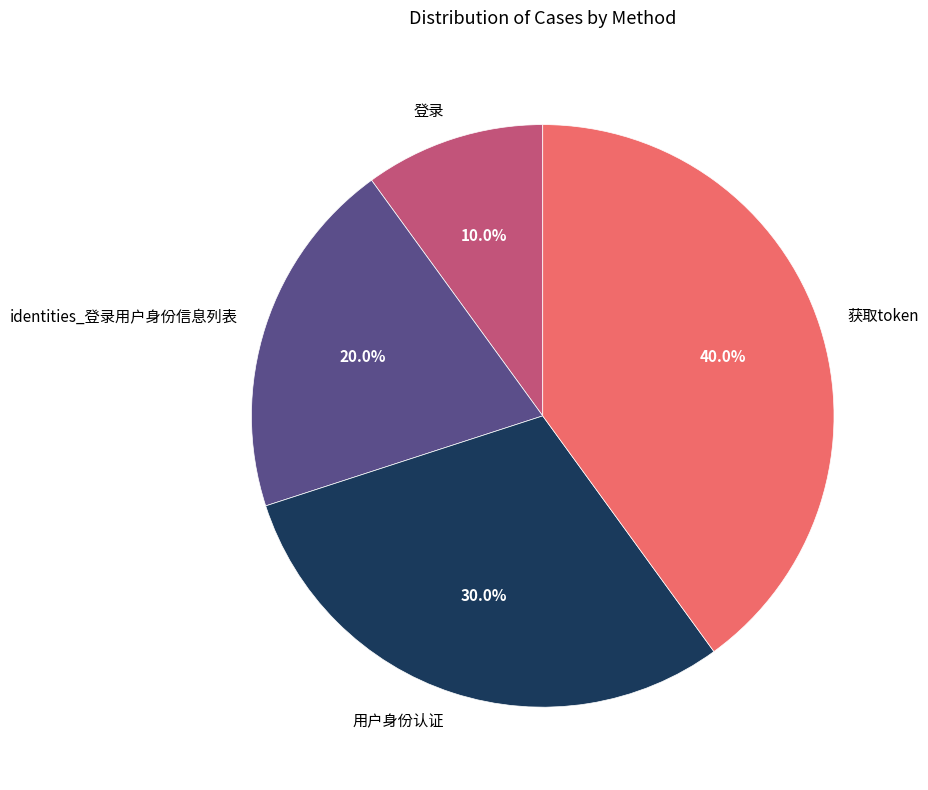

Between 登录 and identities_登录用户身份信息列表, which is larger?

identities_登录用户身份信息列表